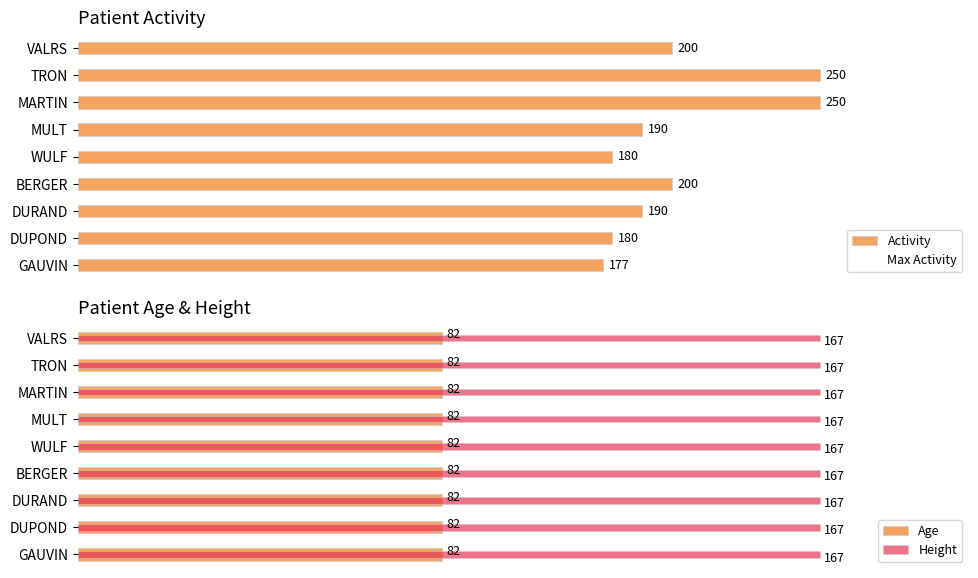

How many series are shown in this chart?

4